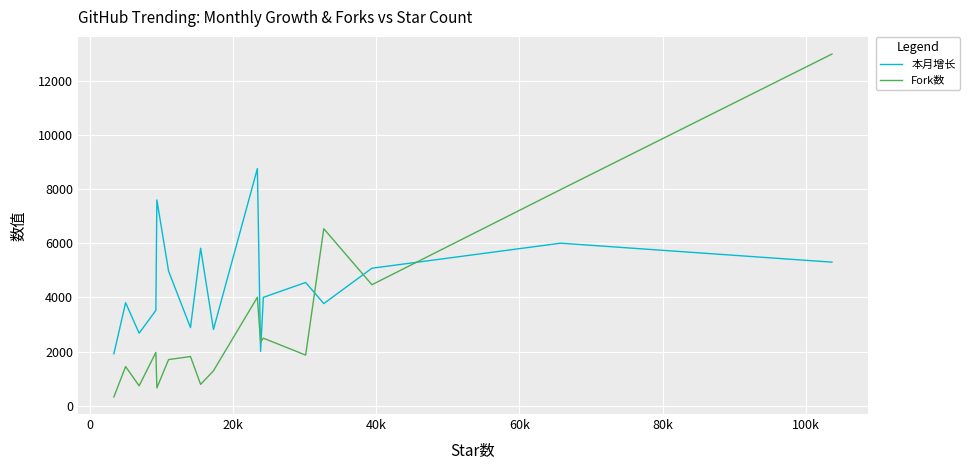

What are all the series names shown in the legend?

本月增长, Fork数